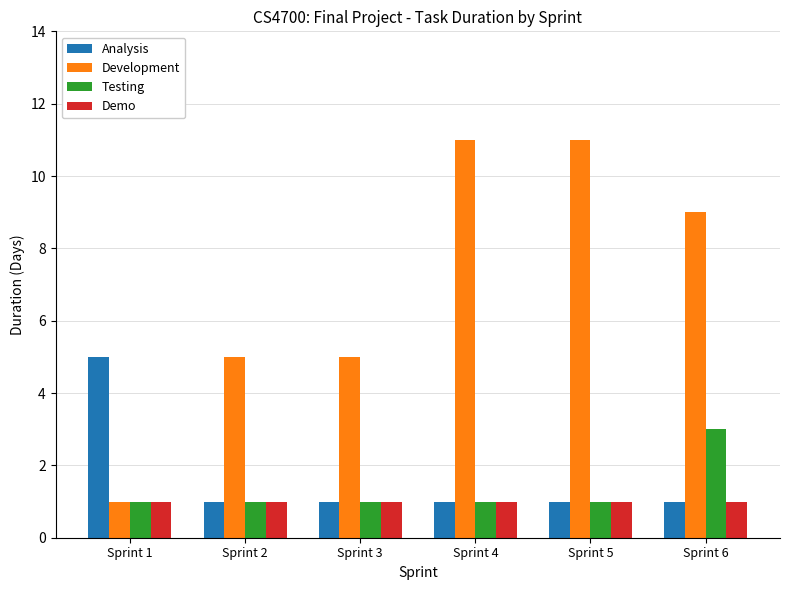

What is the difference between the maximum and second lowest values in the Analysis series?

4